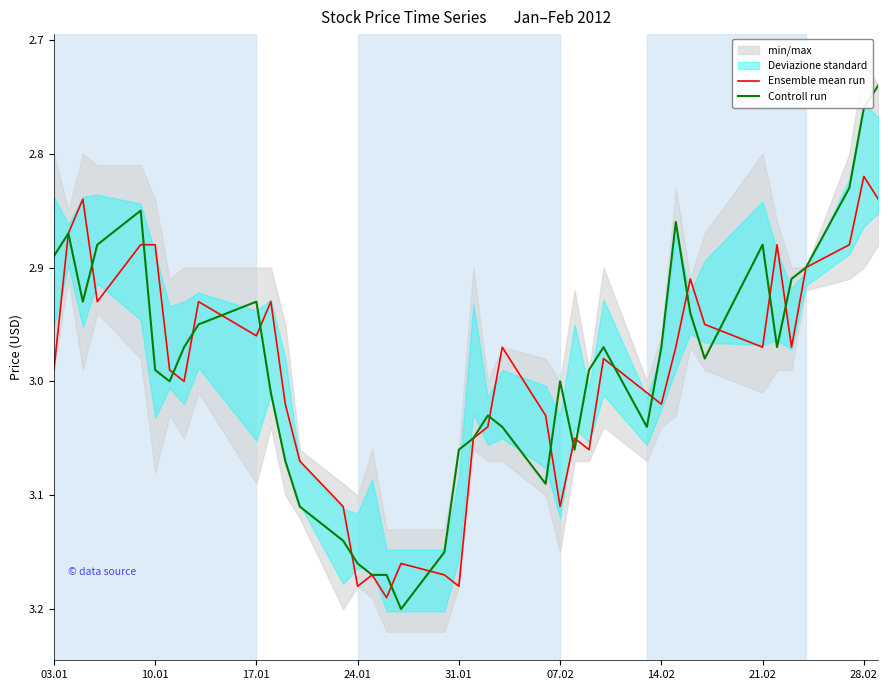

At which label does Ensemble mean run reach its minimum?

28.02